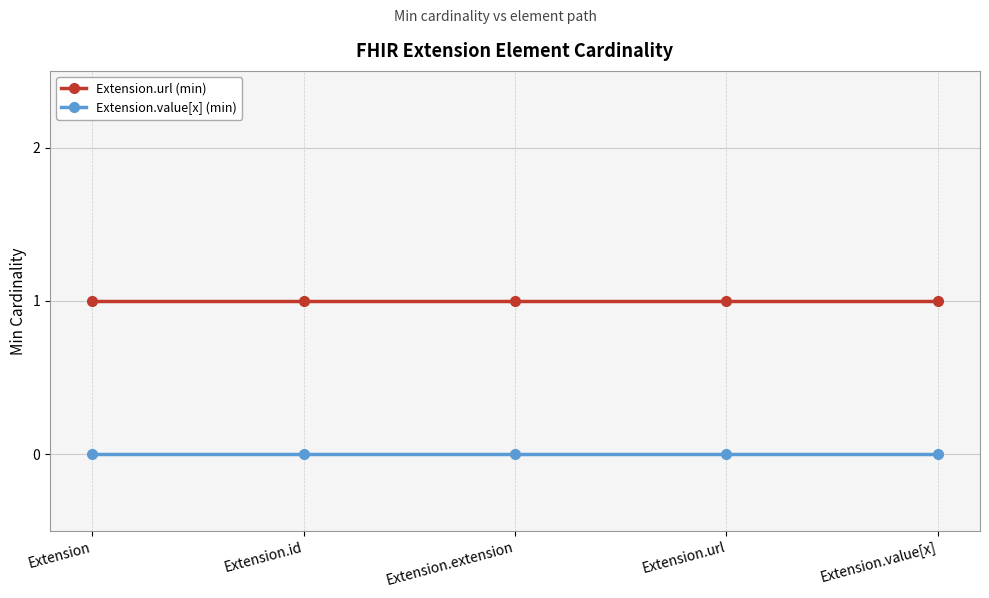

Does the chart have visible grid lines?

Yes